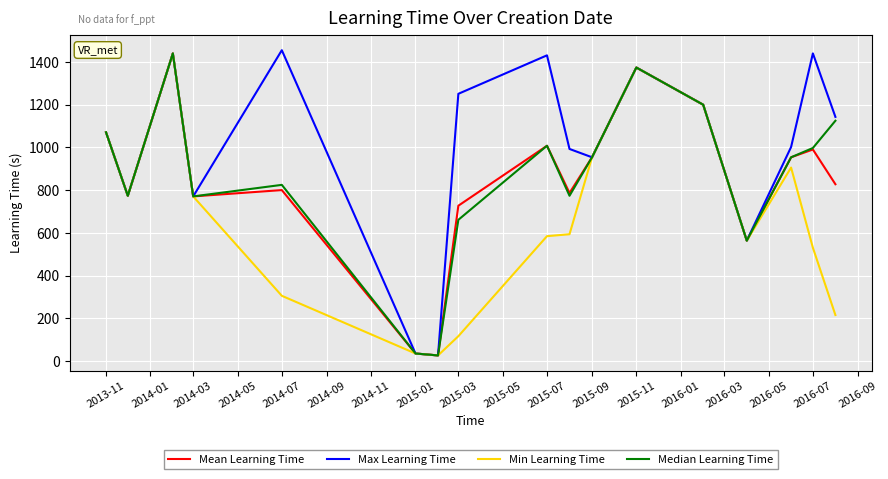

Which series has the largest range (max minus min)?

Max Learning Time